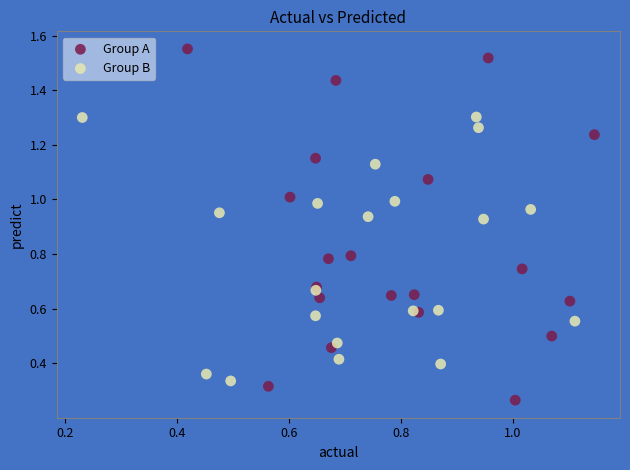

Which series contains the lowest Y value?

Group A